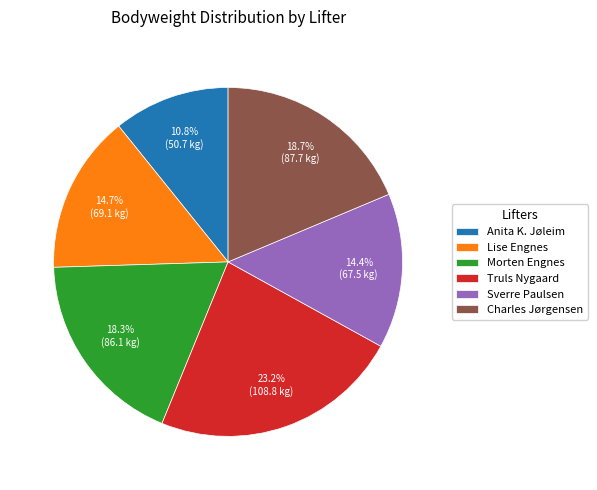

Combined, do Anita K. Jøleim and Morten Engnes account for over 50%?

No